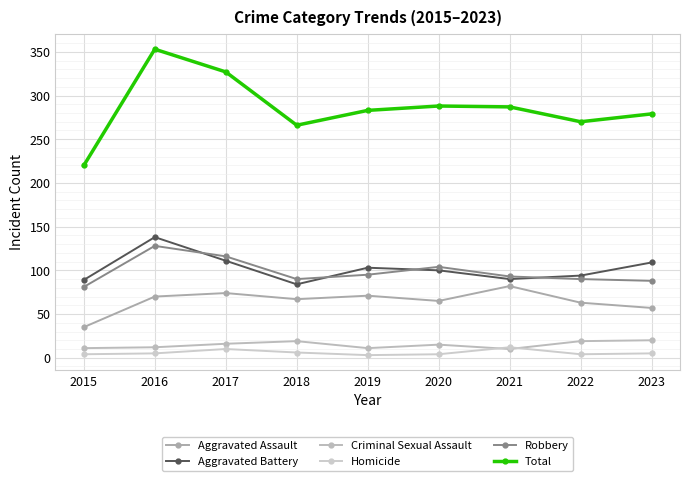

At which label is Criminal Sexual Assault closest to 15?

2020